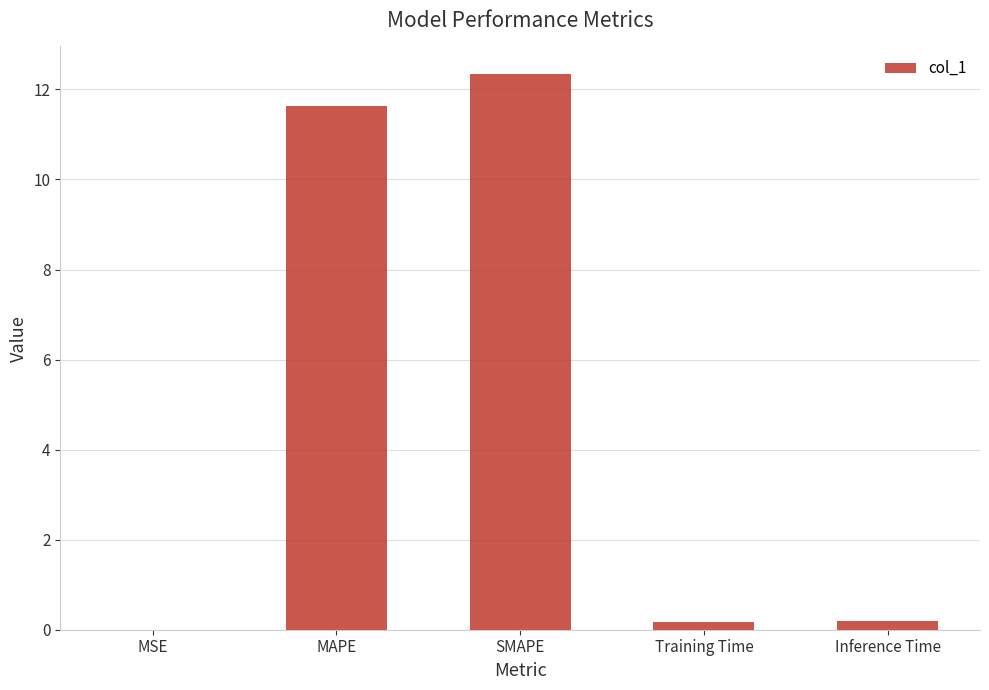

What is the approximate value at MAPE?

11.6